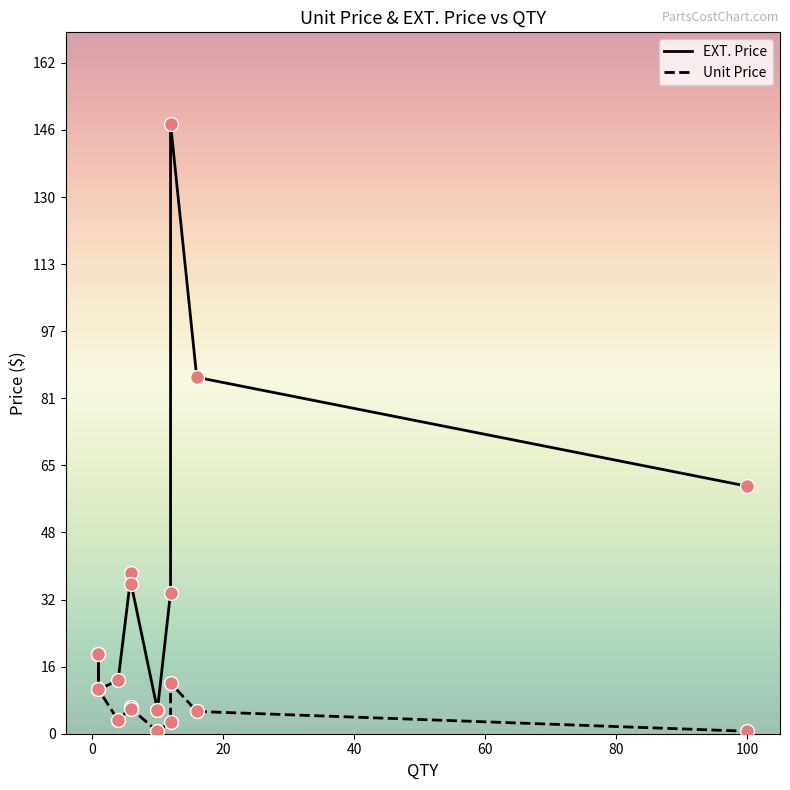

Is the value of Unit Price at 8 greater than the value of EXT. Price at 100?

No